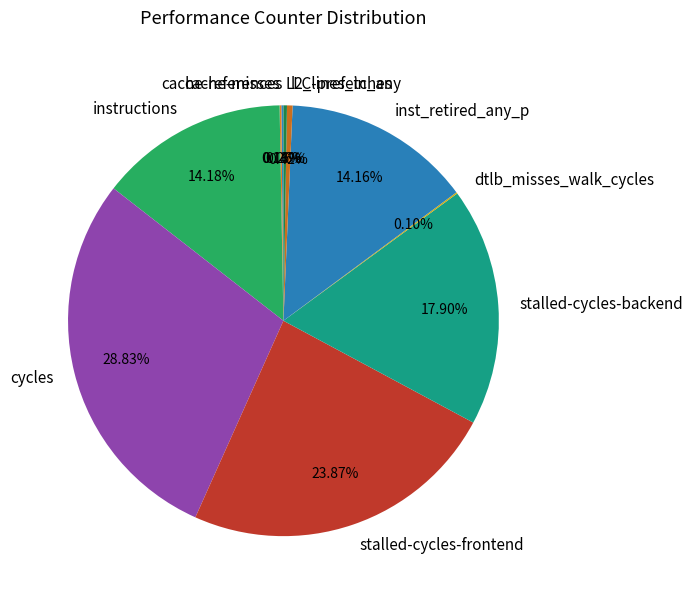

Is there a majority slice in this chart?

No